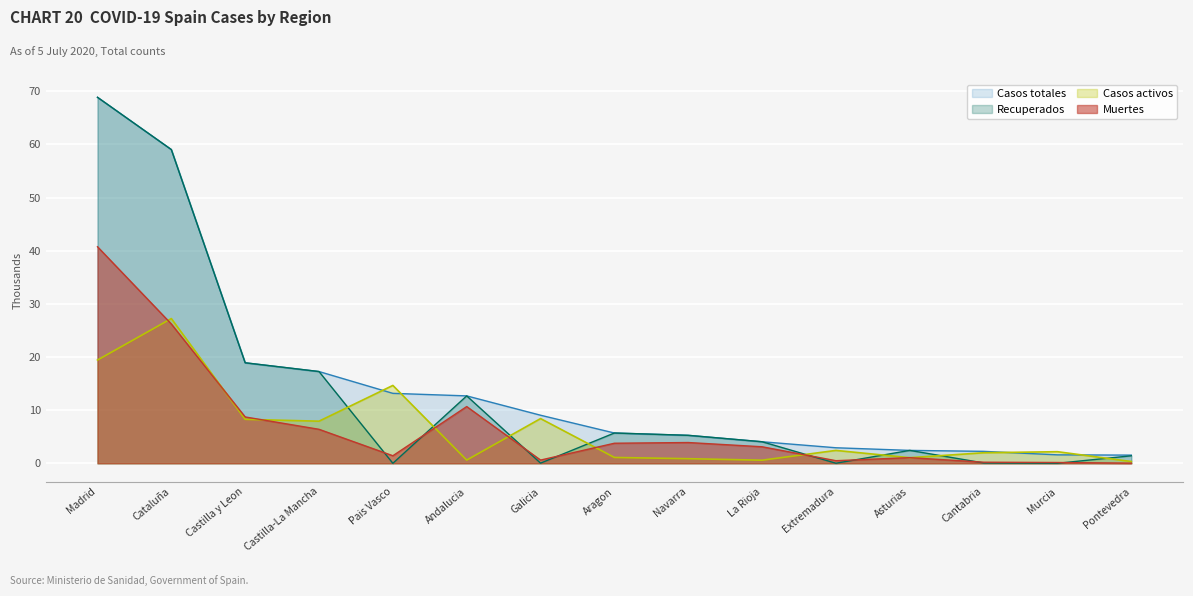

At which label is Muertes closest to 20?

Cataluña